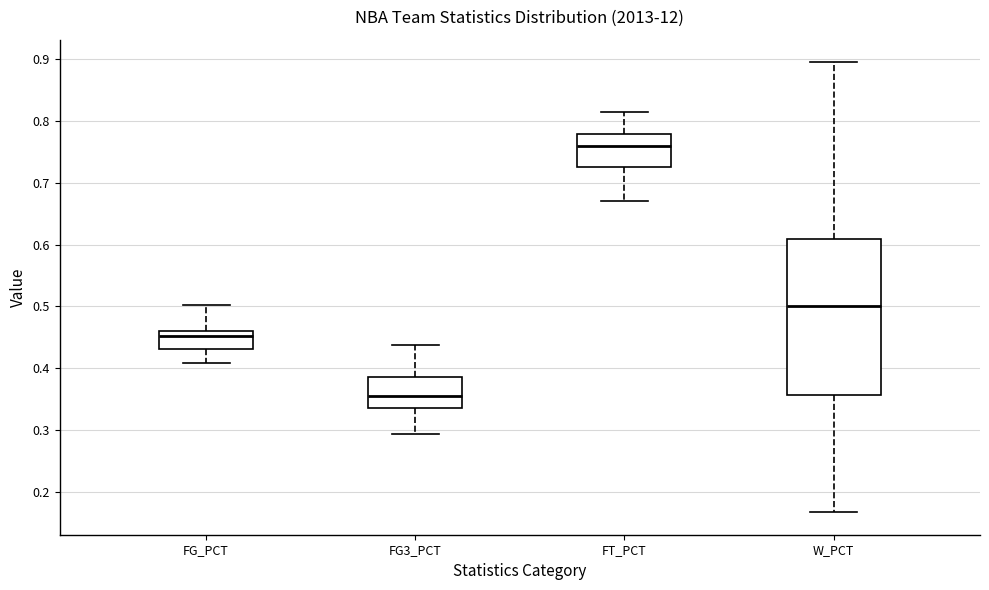

Reading left to right, transcribe this box plot: for each box, give where its median line is, the range the box spans, and where its two whiskers end, as read against the y-axis. The values are not printed on the chart, so give them approximately, as read against the axis.

FG_PCT: median 0.45, box 0.43 to 0.46, whiskers 0.41 to 0.50
FG3_PCT: median 0.35, box 0.34 to 0.39, whiskers 0.29 to 0.44
FT_PCT: median 0.76, box 0.73 to 0.78, whiskers 0.67 to 0.82
W_PCT: median 0.50, box 0.36 to 0.61, whiskers 0.17 to 0.90